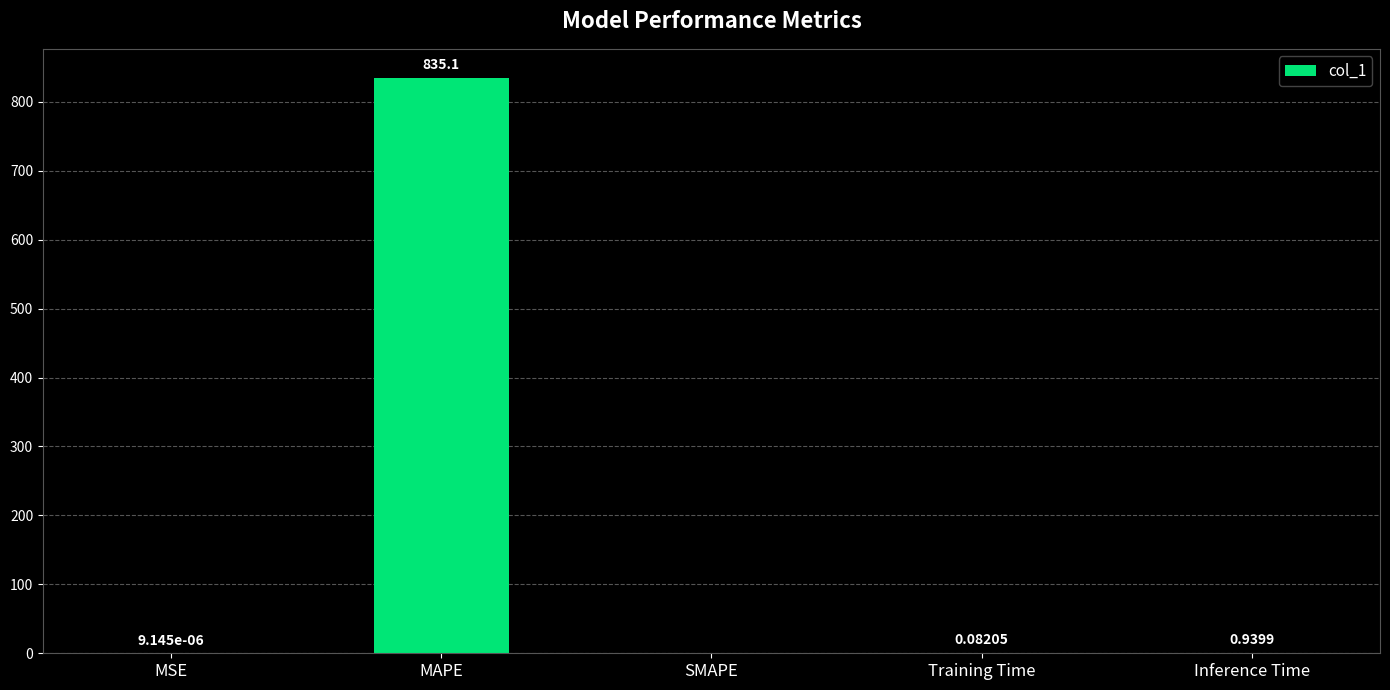

Is it true that the value at MSE is 0.0?

True